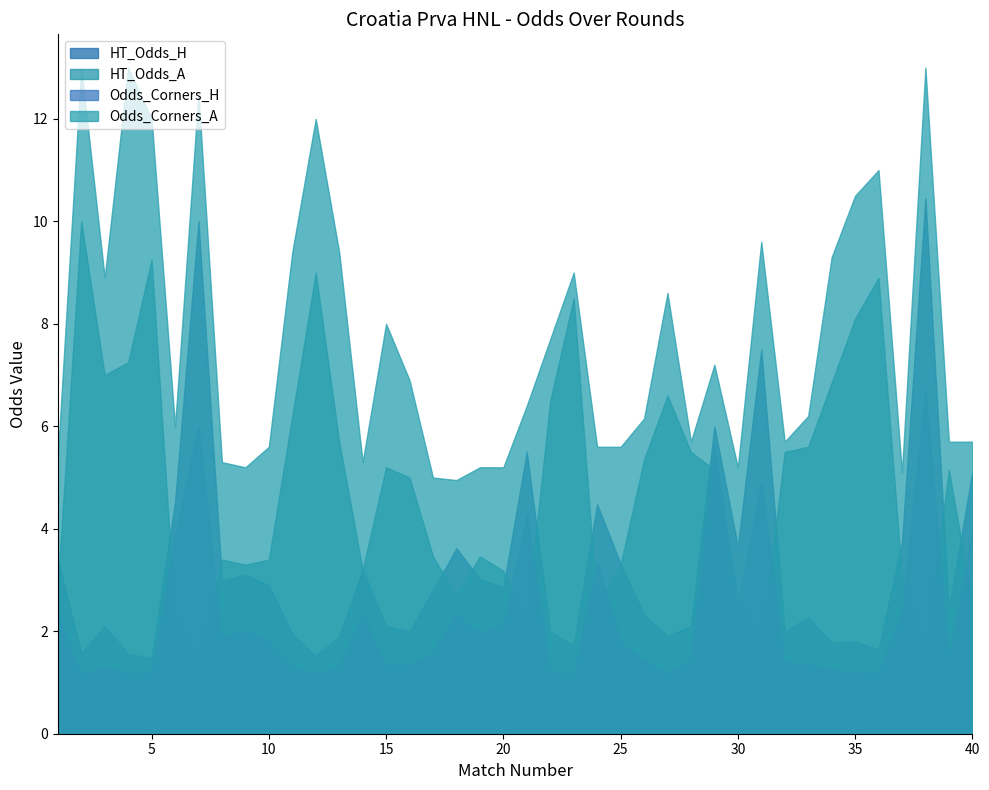

How many lines are shown in the chart?

4